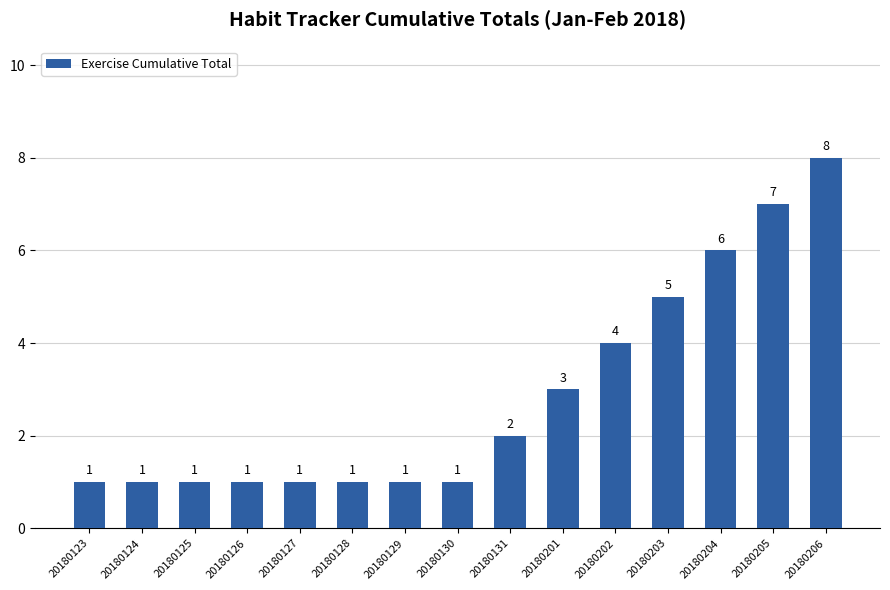

What is the ratio of the value at 20180125 to the value at 20180131?

0.5